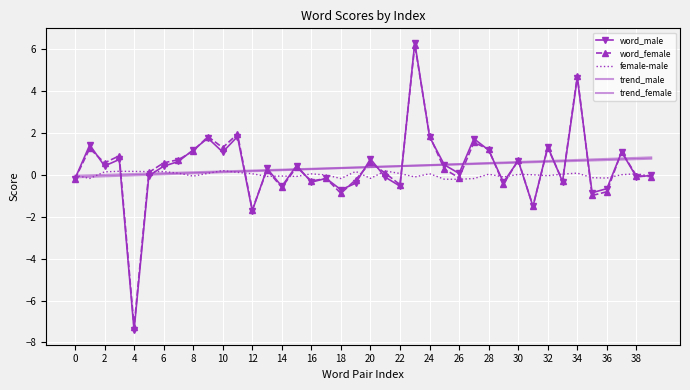

True or false: word_male has more than 0 points higher than both neighbors.

True